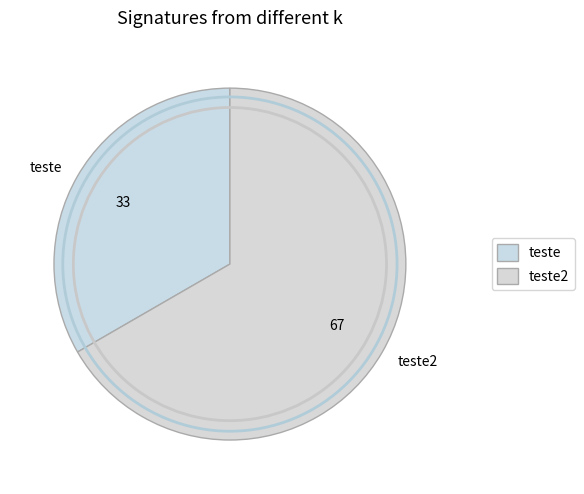

The teste slice represents 28% of the pie. True or false?

False